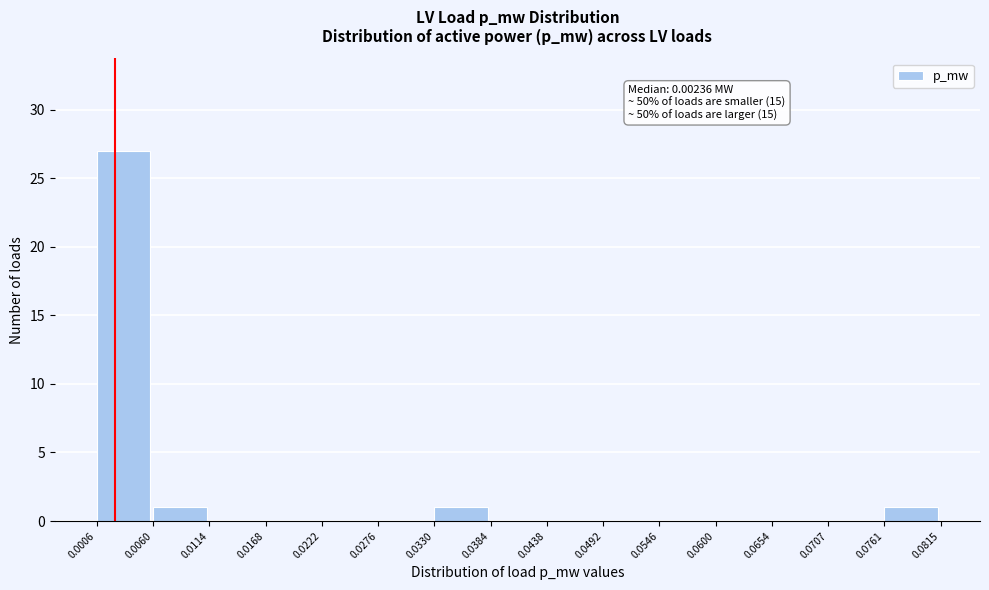

Over which range of the x-axis is the bar tallest?

0.0006 to 0.0060